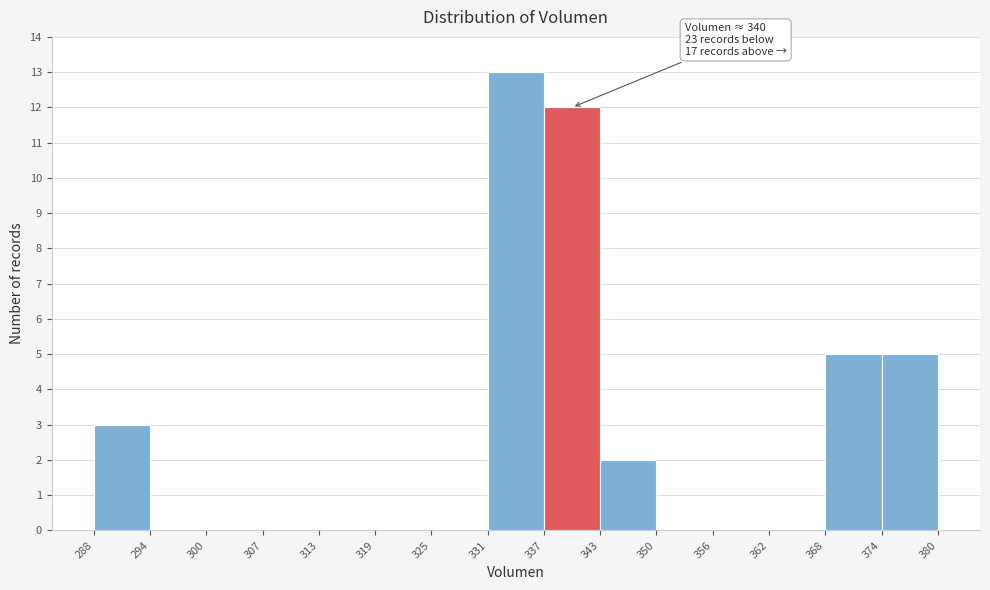

Over which range of the x-axis is the bar tallest?

331 to 337